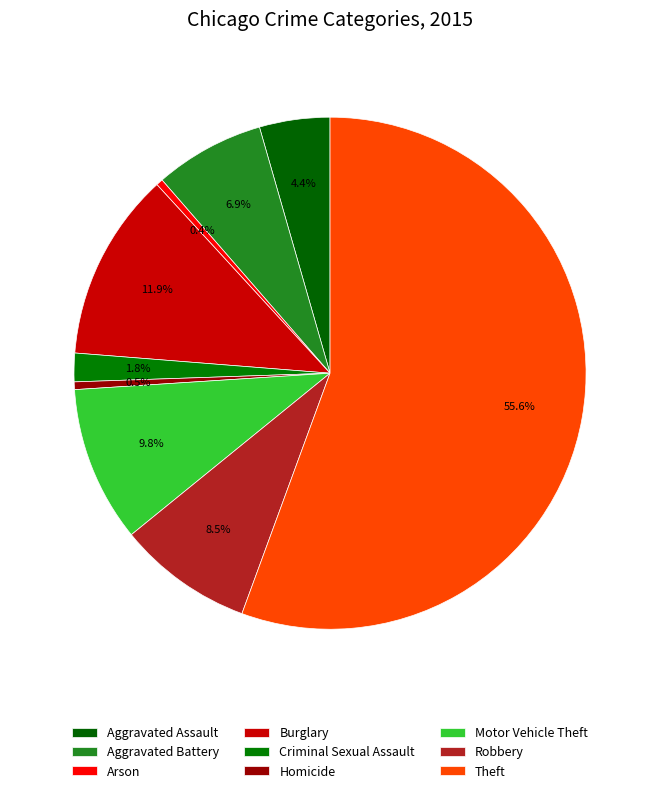

Approximately how many times larger is the value at Motor Vehicle Theft compared to Criminal Sexual Assault?

5.5